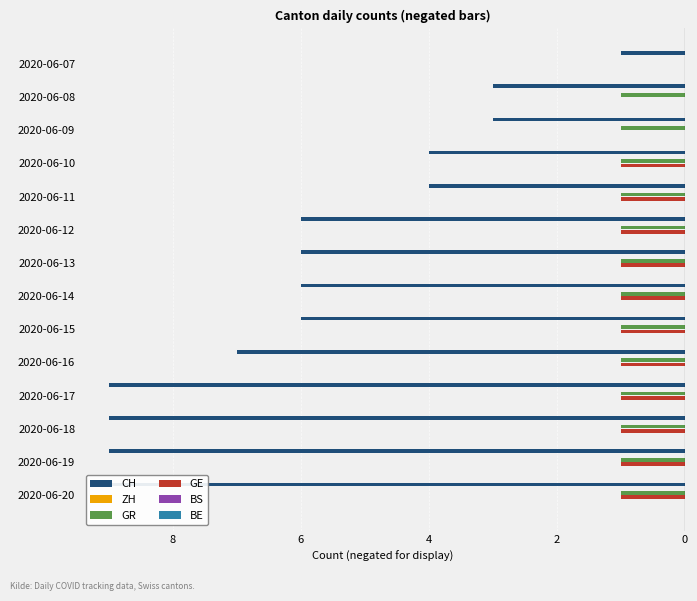

How many bars are there in each group?

6